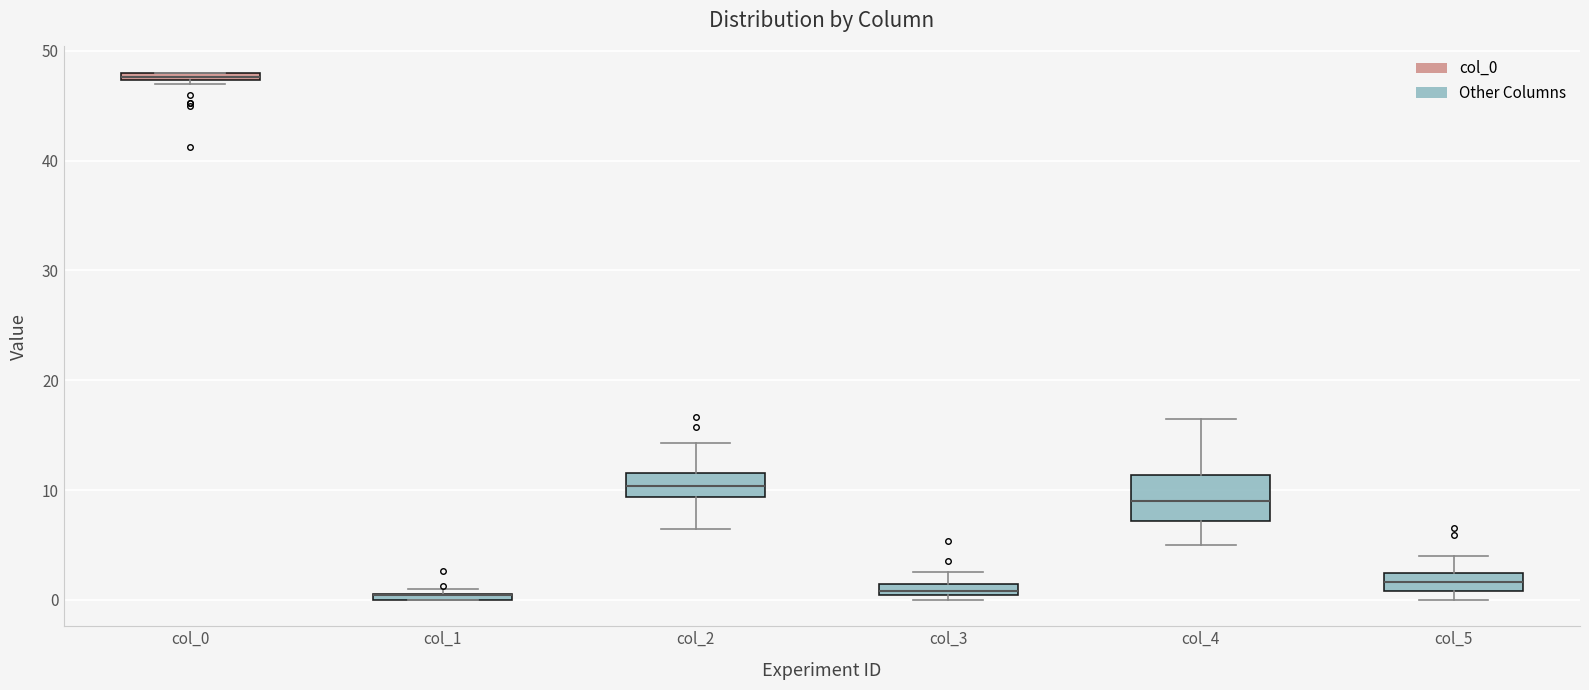

Where is the upper edge of the box for col_2 on the y-axis? The values are not printed on the chart, so give them approximately, as read against the axis.

12